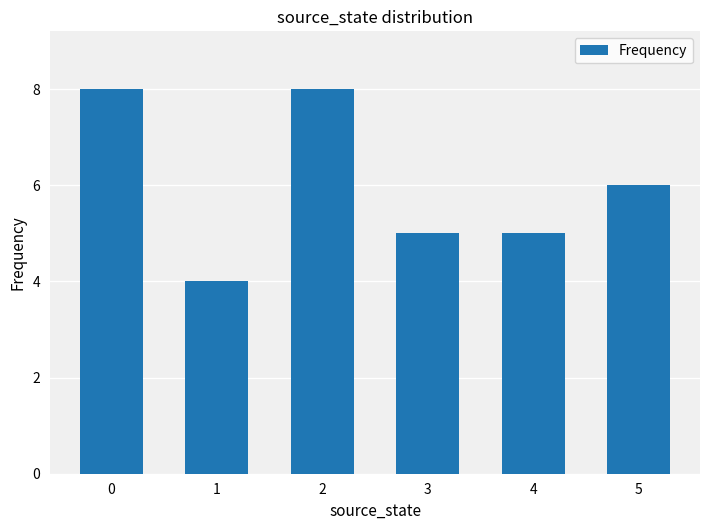

What is the ratio of the value at 5 to the value at 3?

1.2